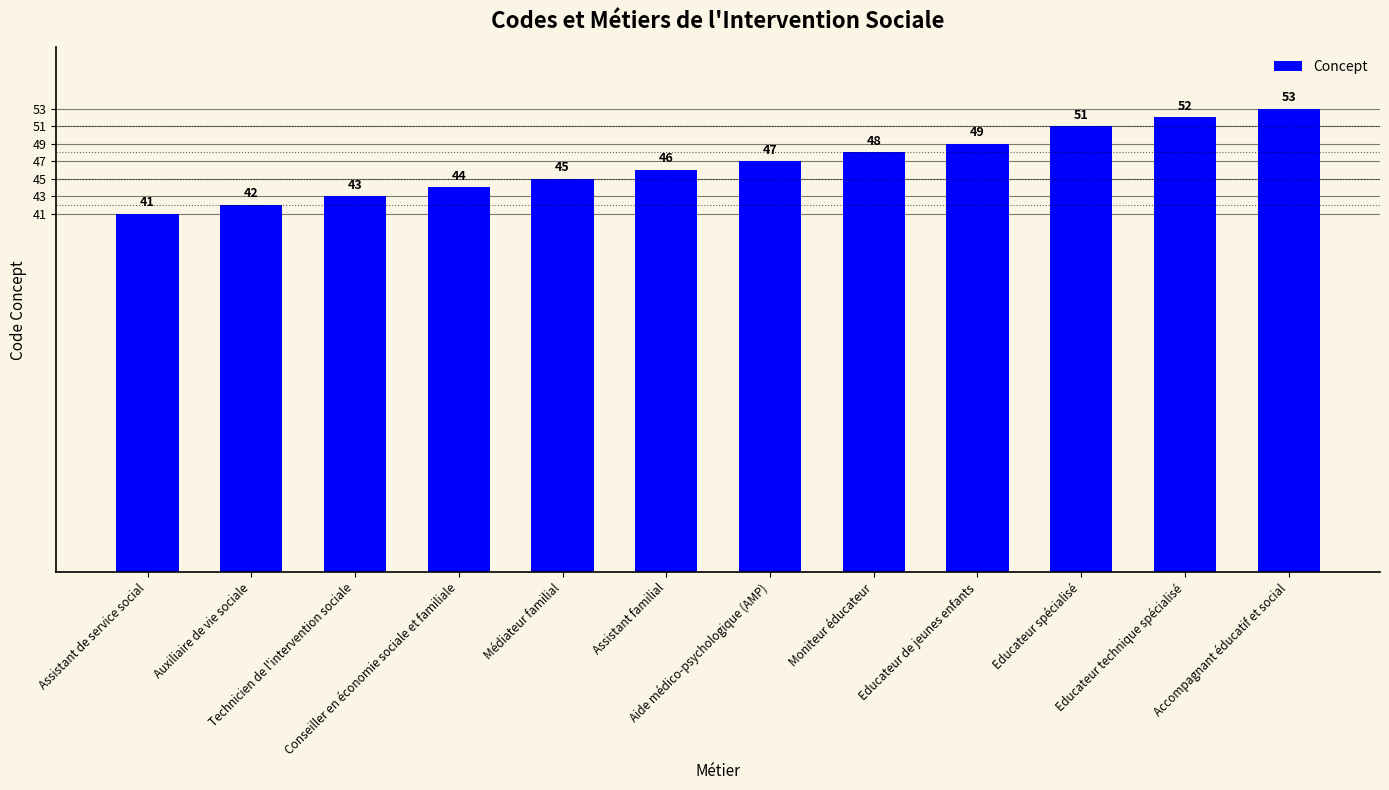

The value at Moniteur éducateur is 48. True or false?

True